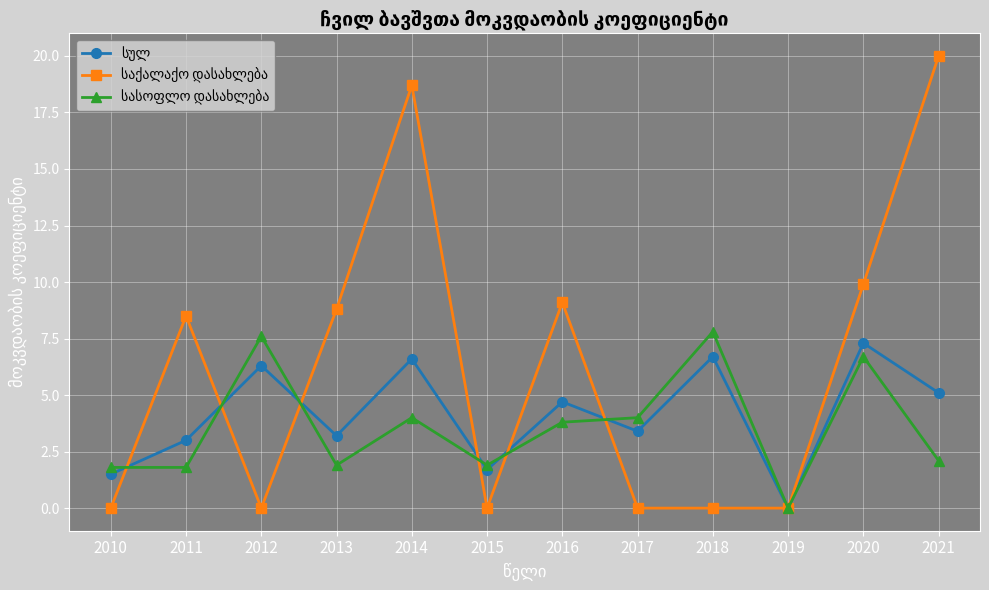

What is the total value across all series at 2018?

14.5